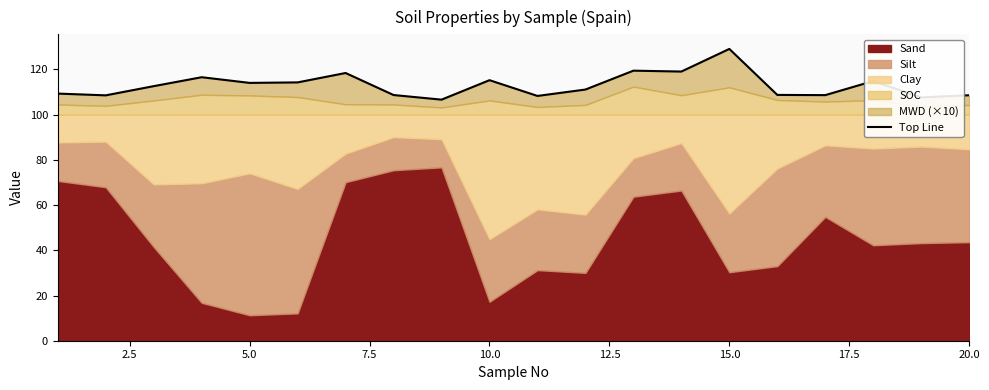

Is it true that the value at 2.5 is 23.0?

False